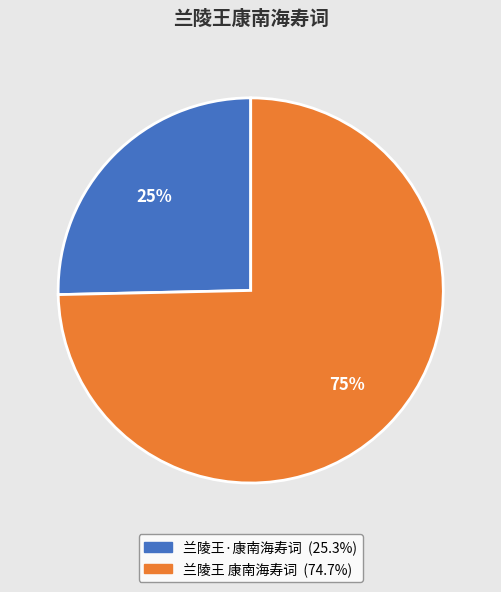

Which has a higher value, 兰陵王·康南海寿词 or 兰陵王 康南海寿词?

兰陵王 康南海寿词